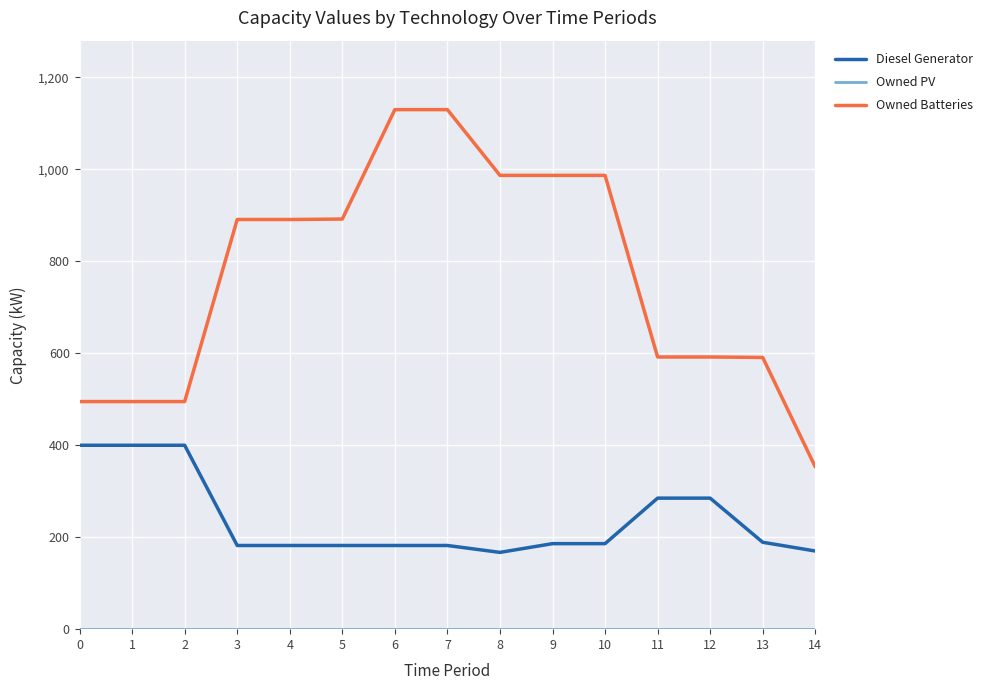

The value of Diesel Generator at 8 is 57. True or false?

False